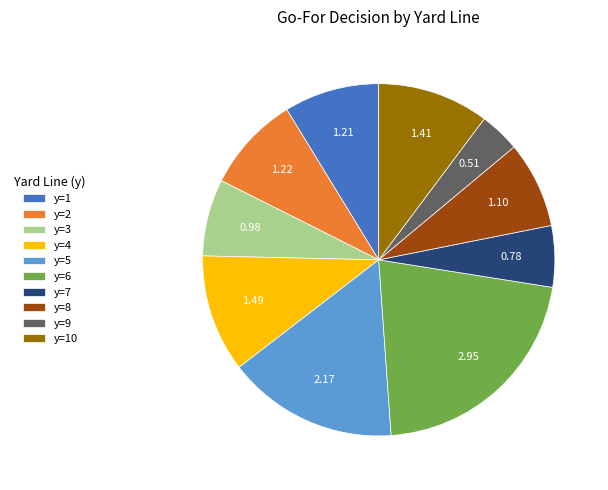

Is y=9 the majority of the pie?

No